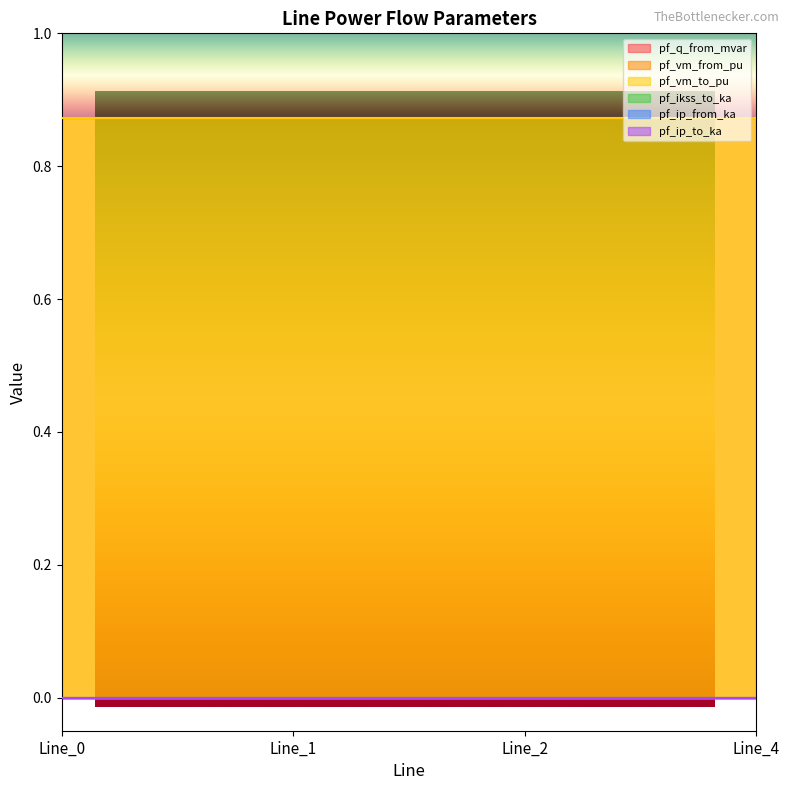

Which series has the largest total across all categories?

pf_vm_from_pu